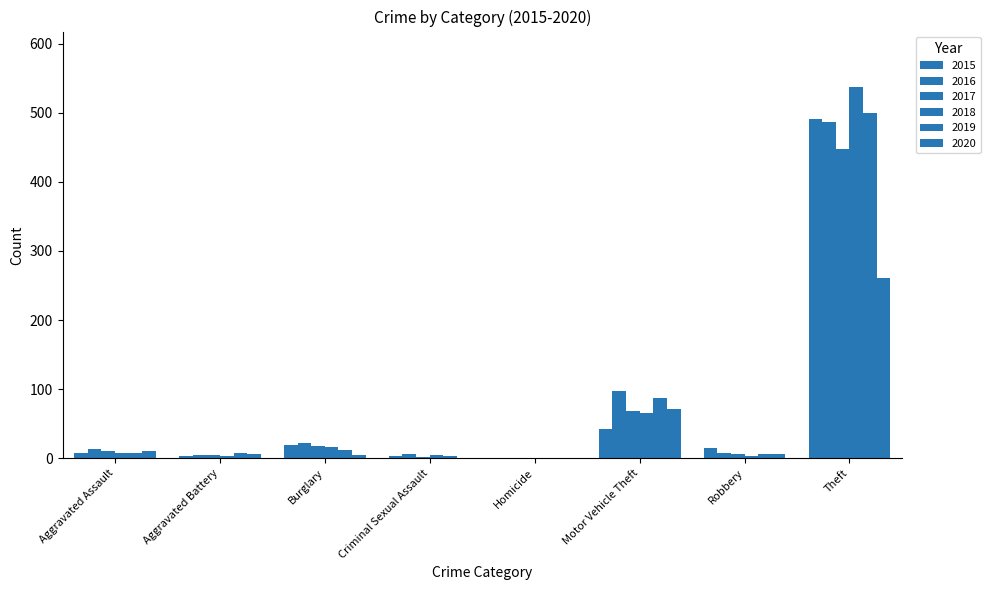

Does the chart contain stacked bars?

No